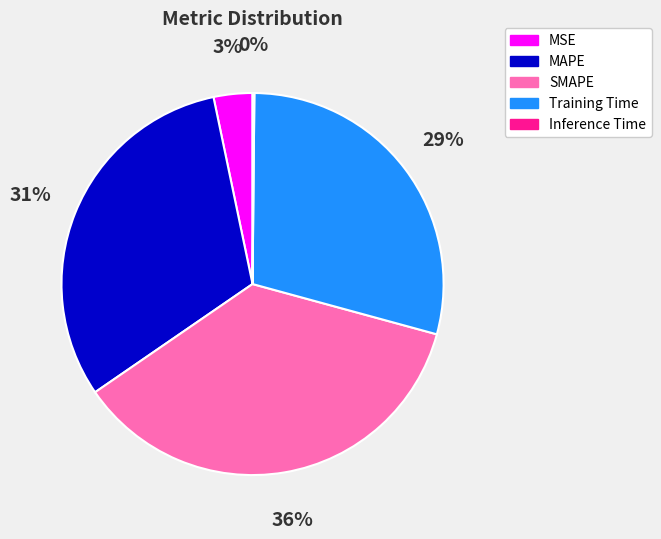

Which slice is the largest?

SMAPE